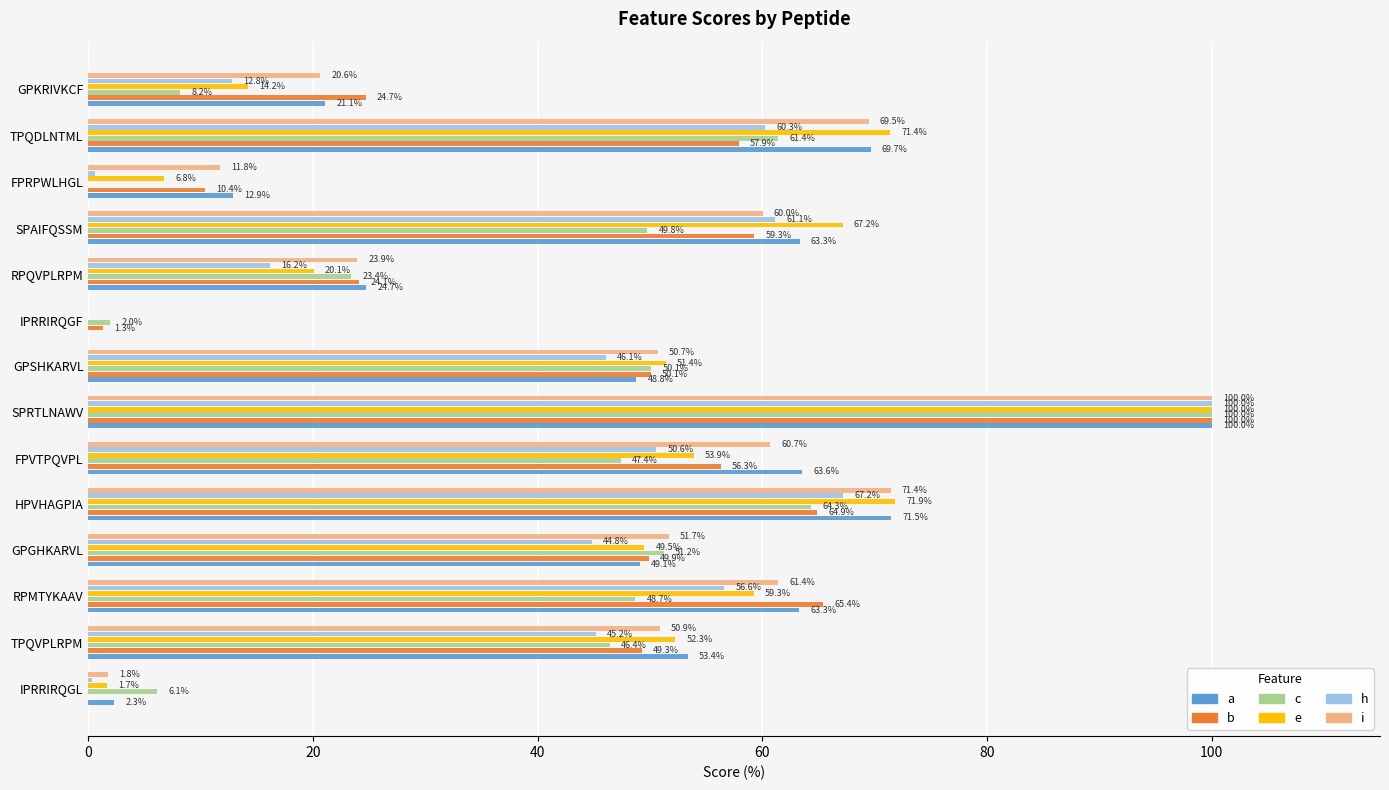

True or false: h has a value of 44.8 at GPGHKARVL.

True